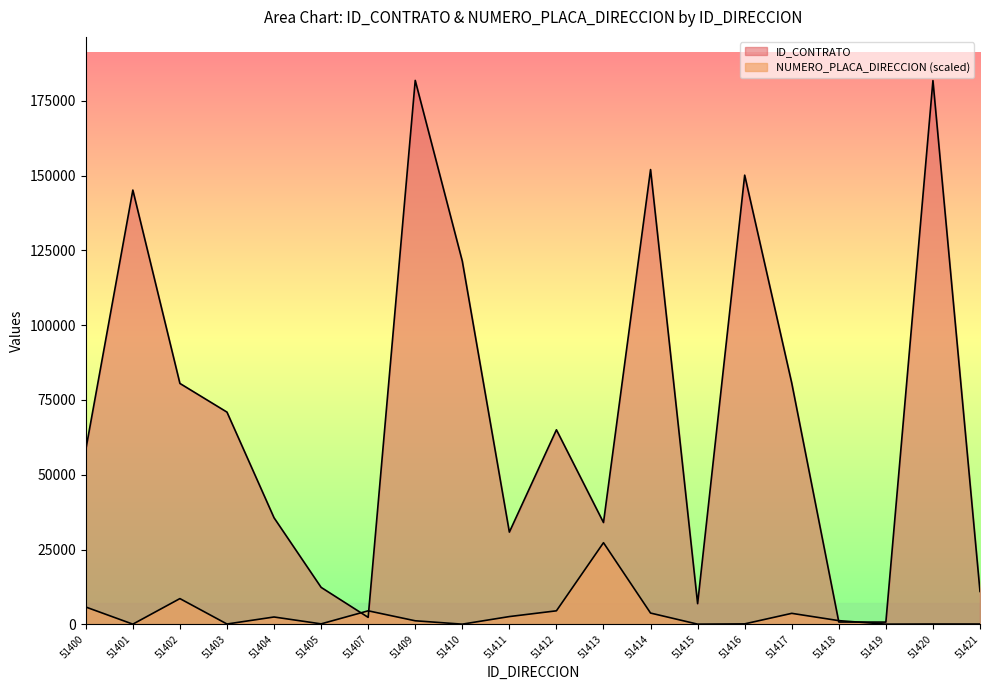

Is it true that ID_CONTRATO equals 145171.0 at 51401?

True